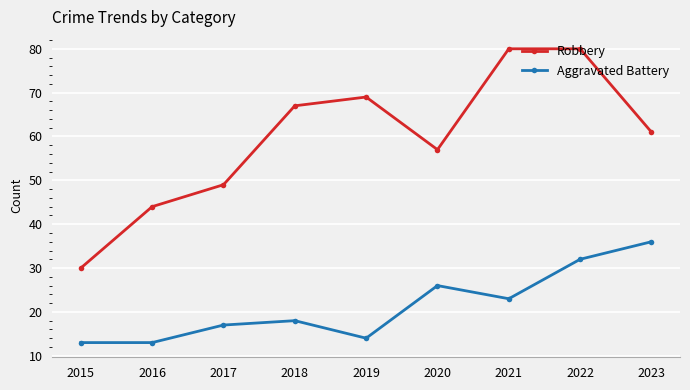

True or false: Robbery has more than 0 points higher than both neighbors.

True